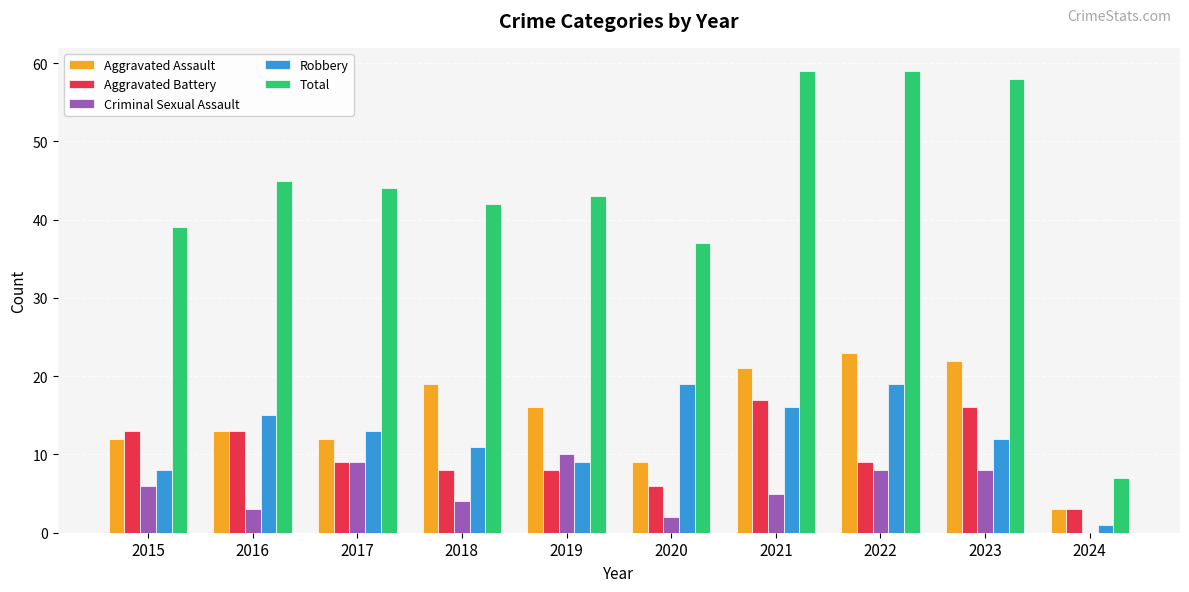

Is the value of Total at 2020 greater than the value of Robbery at 2021?

Yes